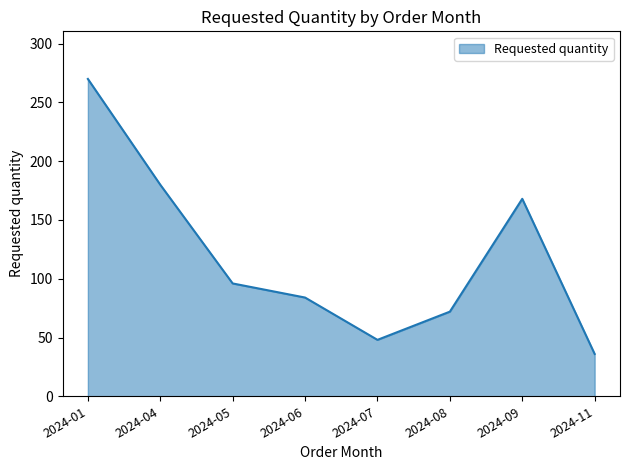

Reading left to right, transcribe all the data shown in this chart.

2024-01=270	2024-04=180	2024-05=96	2024-06=84	2024-07=48	2024-08=72	2024-09=168	2024-11=36